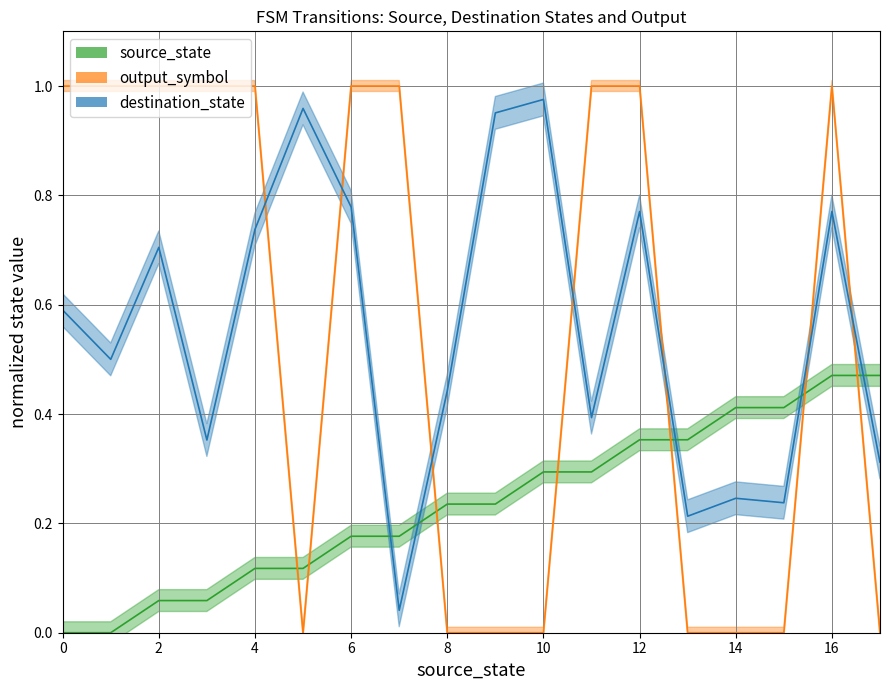

How many lines are shown in the chart?

3